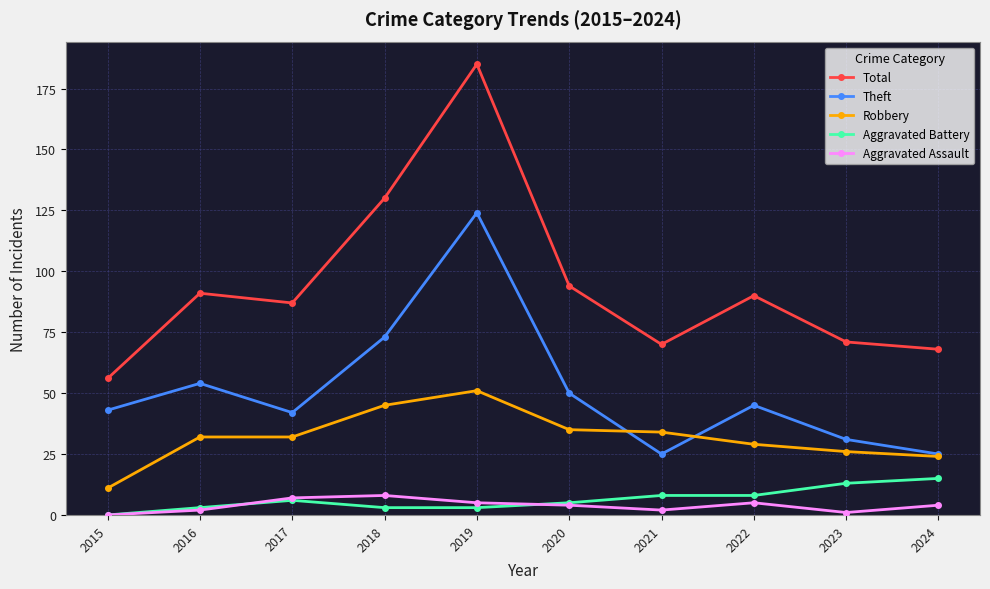

What is the difference between the second highest and second lowest values in the Theft series?

48